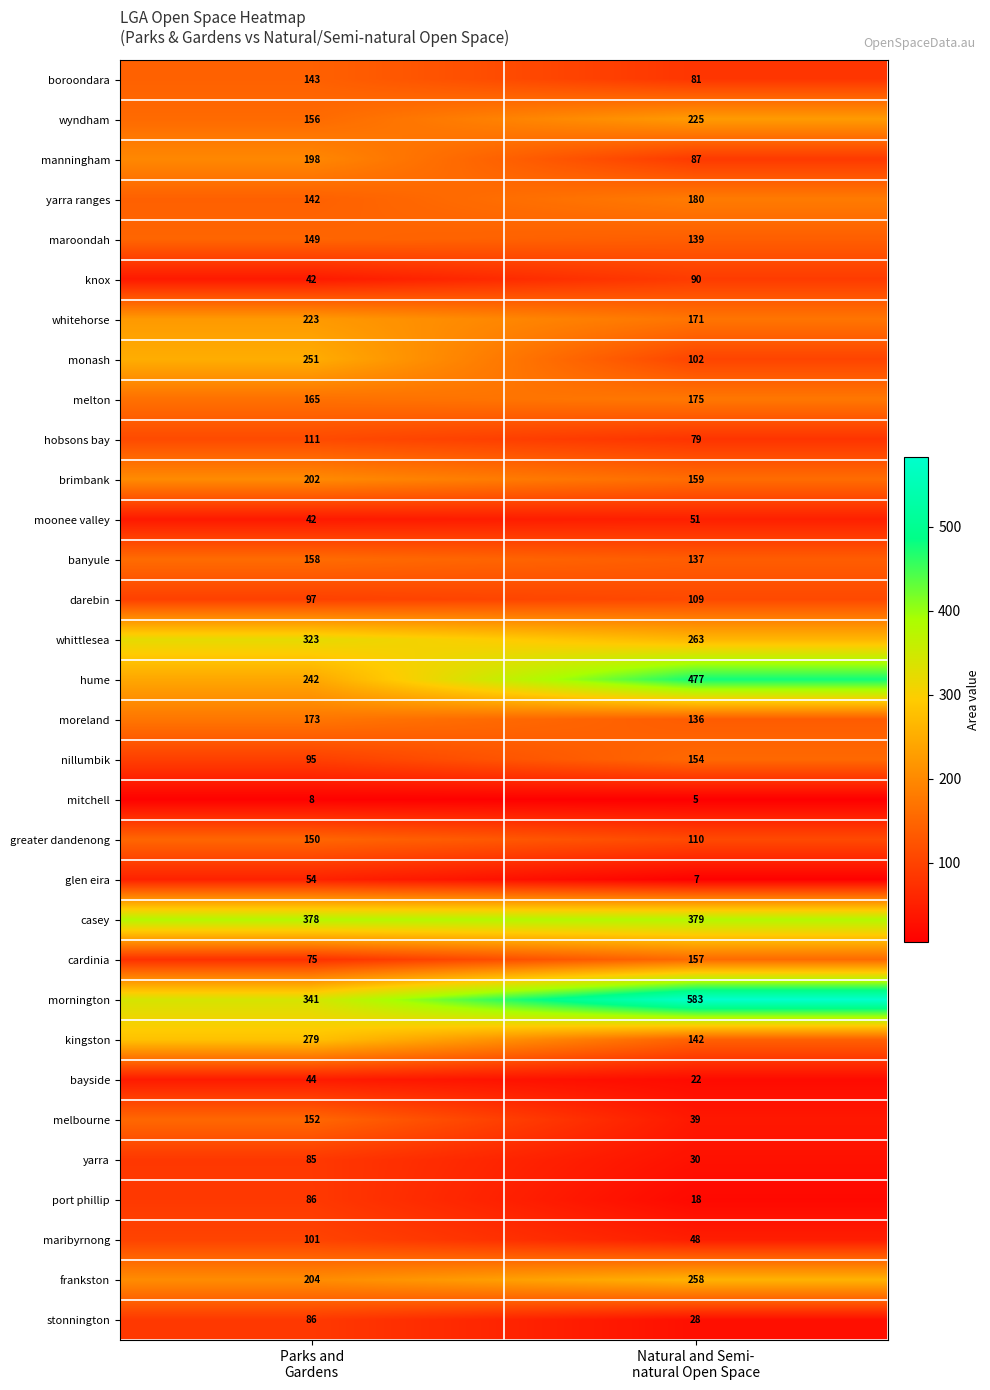

What is the sum of all whittlesea values?

586